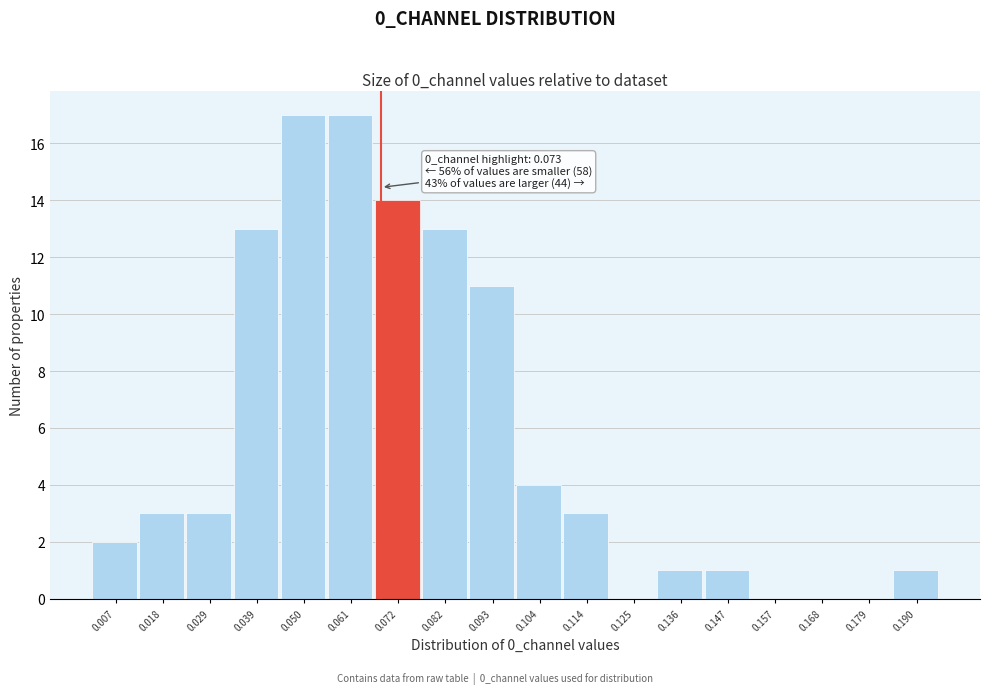

Reading left to right, transcribe all the data shown in this chart.

0.007=2	0.018=3	0.029=3	0.039=13	0.050=17	0.061=17	0.072=14	0.082=13	0.093=11	0.104=4	0.114=3	0.125=0	0.136=1	0.147=1	0.157=0	0.168=0	0.179=0	0.190=1